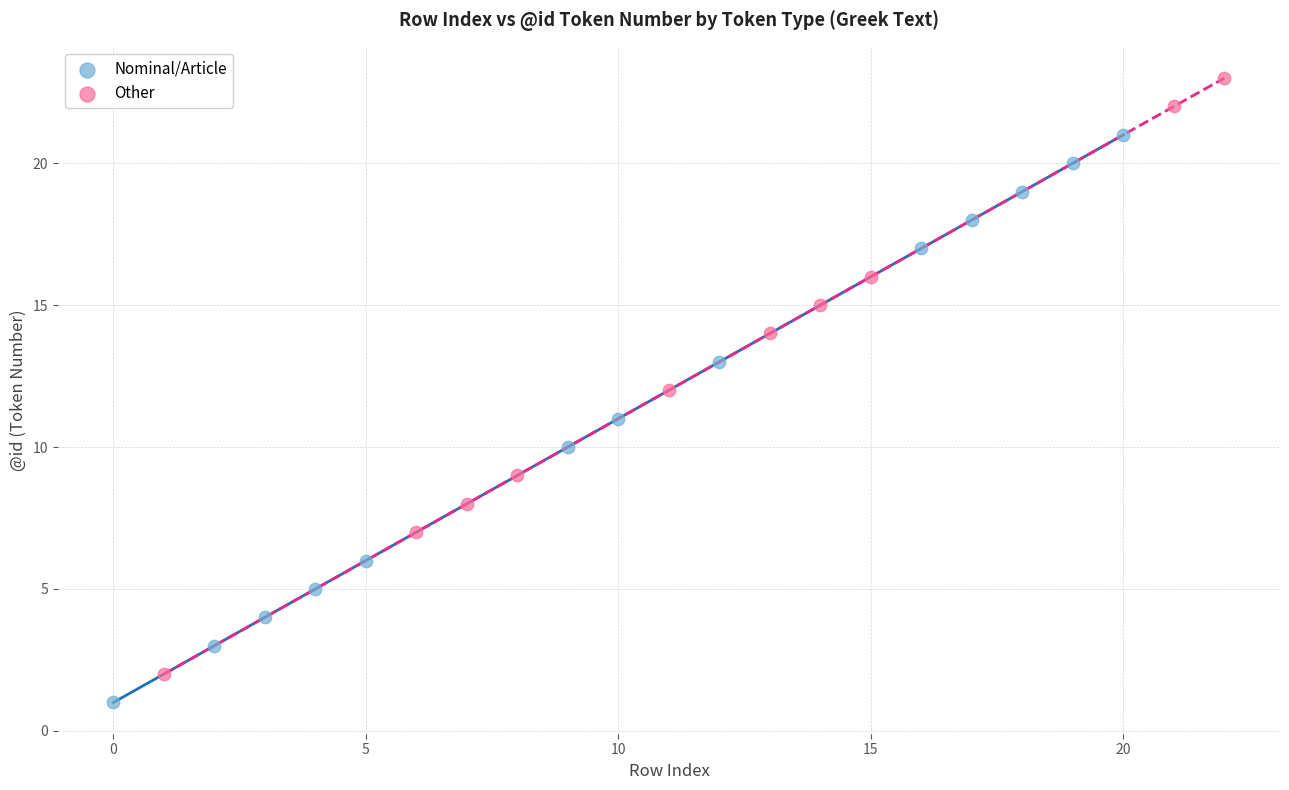

Which series contains the highest Y value?

Other